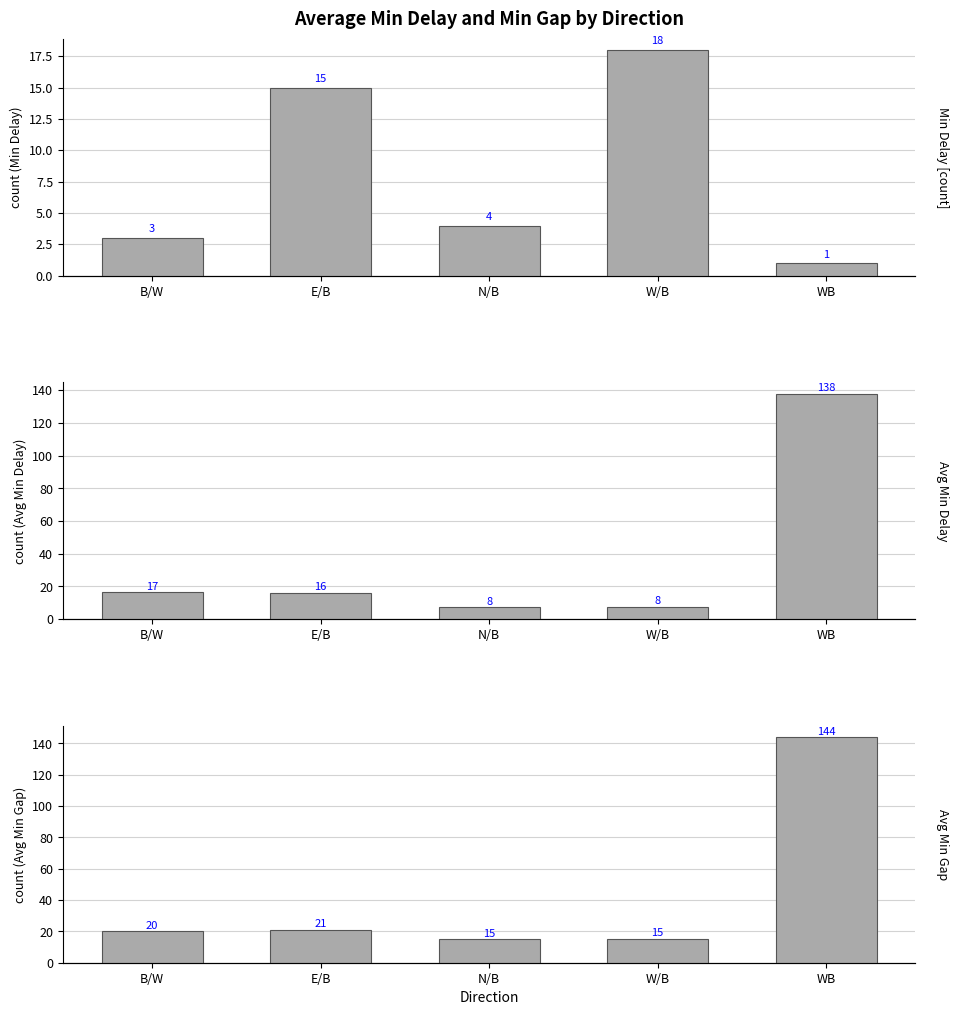

What is the difference between the Avg Min Gap values at N/B and B/W?

5.0